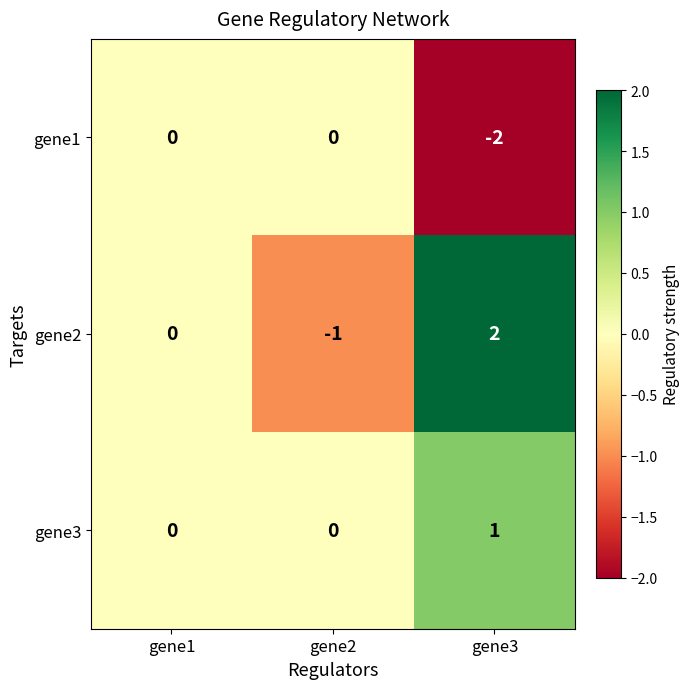

Is the value of gene3 at gene1 greater than the value of gene2 at gene2?

Yes